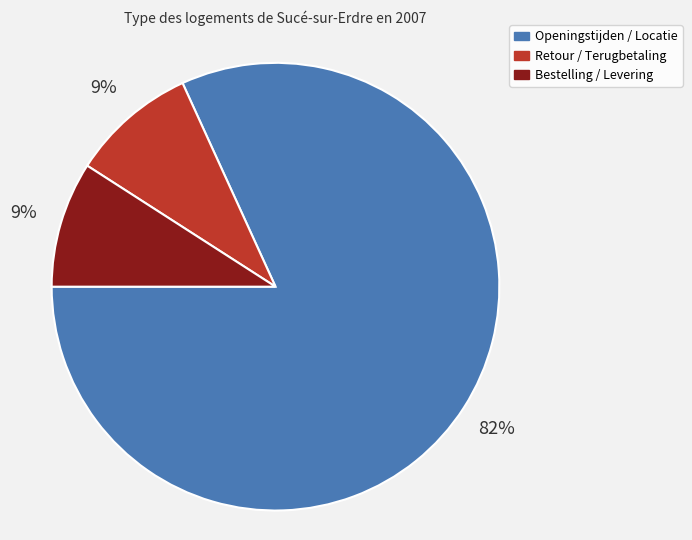

Does Bestelling / Levering account for over 50% of the chart?

No